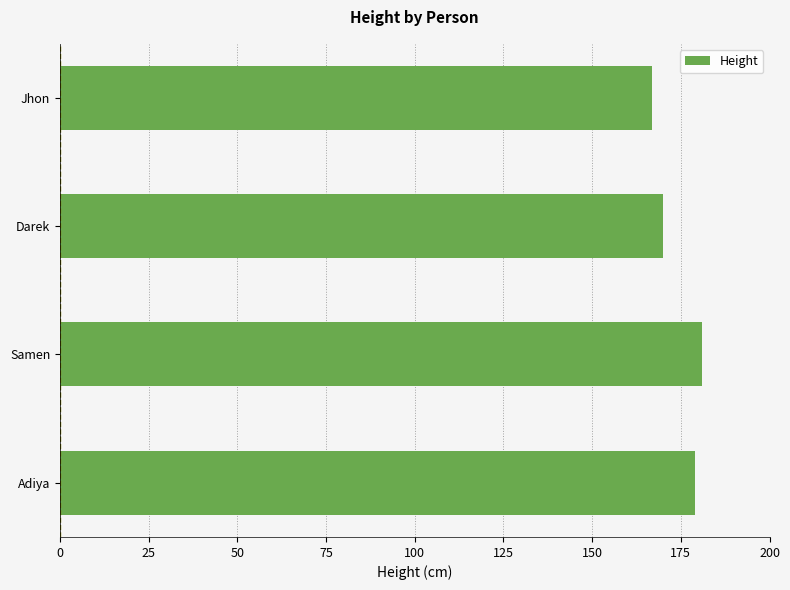

What is the difference between the second highest and minimum values?

12